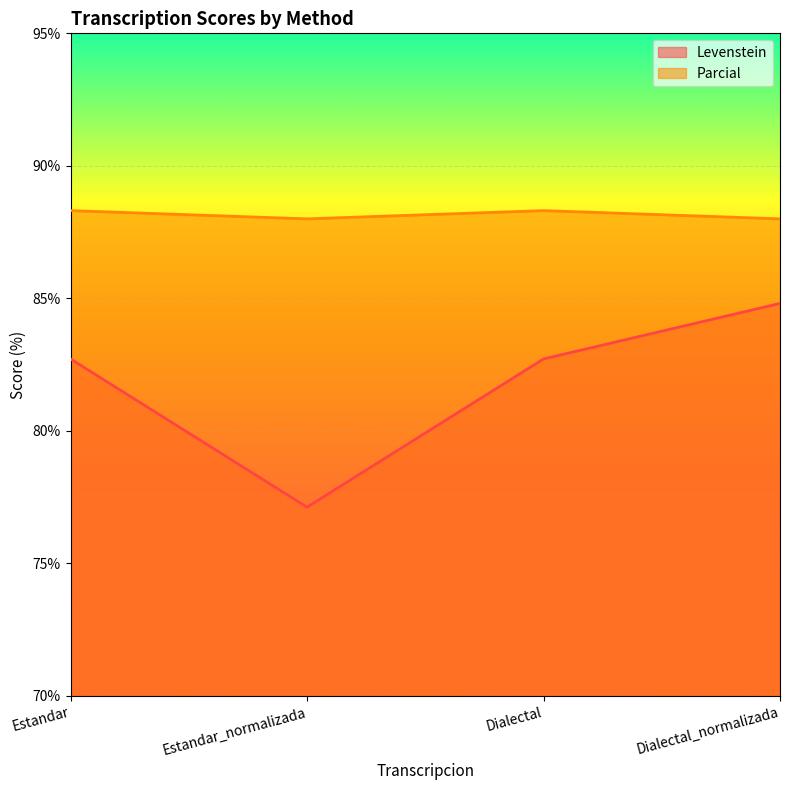

Which series has the largest range (max minus min)?

Levenstein